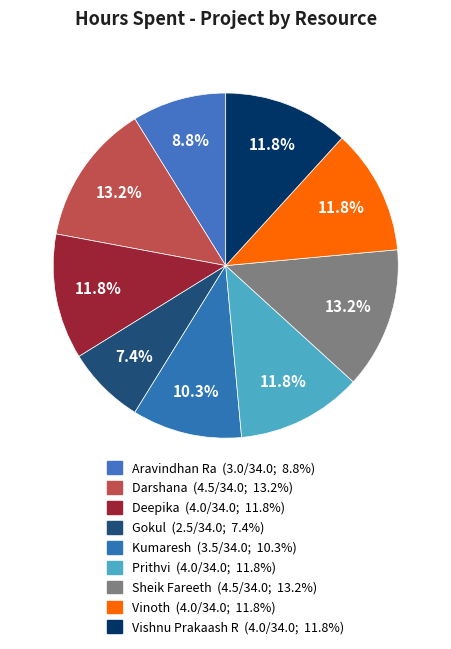

What percentage is the Kumaresh slice, to the nearest percent?

10%